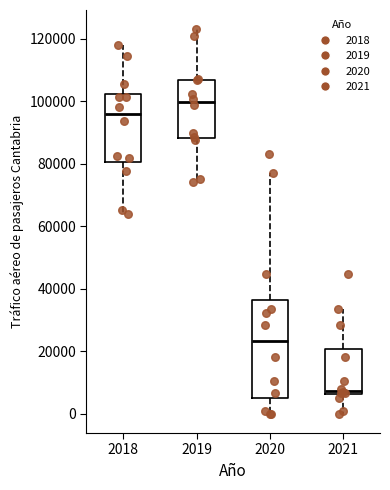

Comparing the boxes themselves (not the whiskers), which one is the tallest?

2020